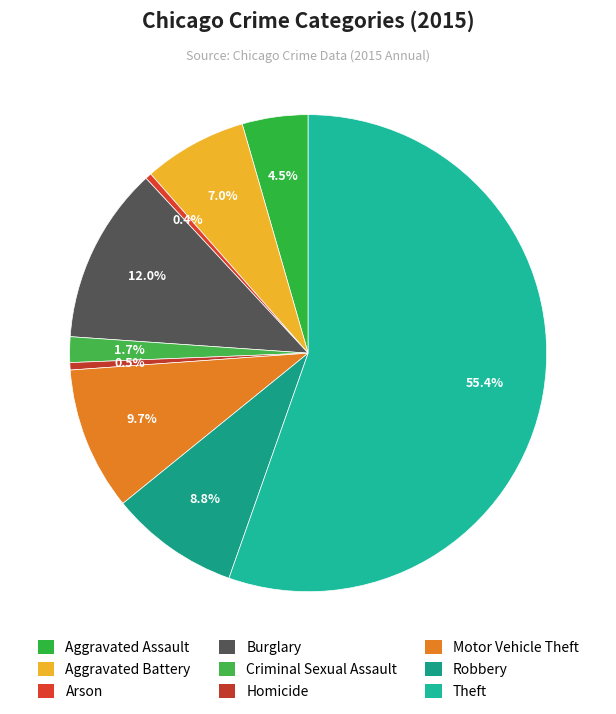

What is the ratio of the value at Homicide to the value at Motor Vehicle Theft?

0.1